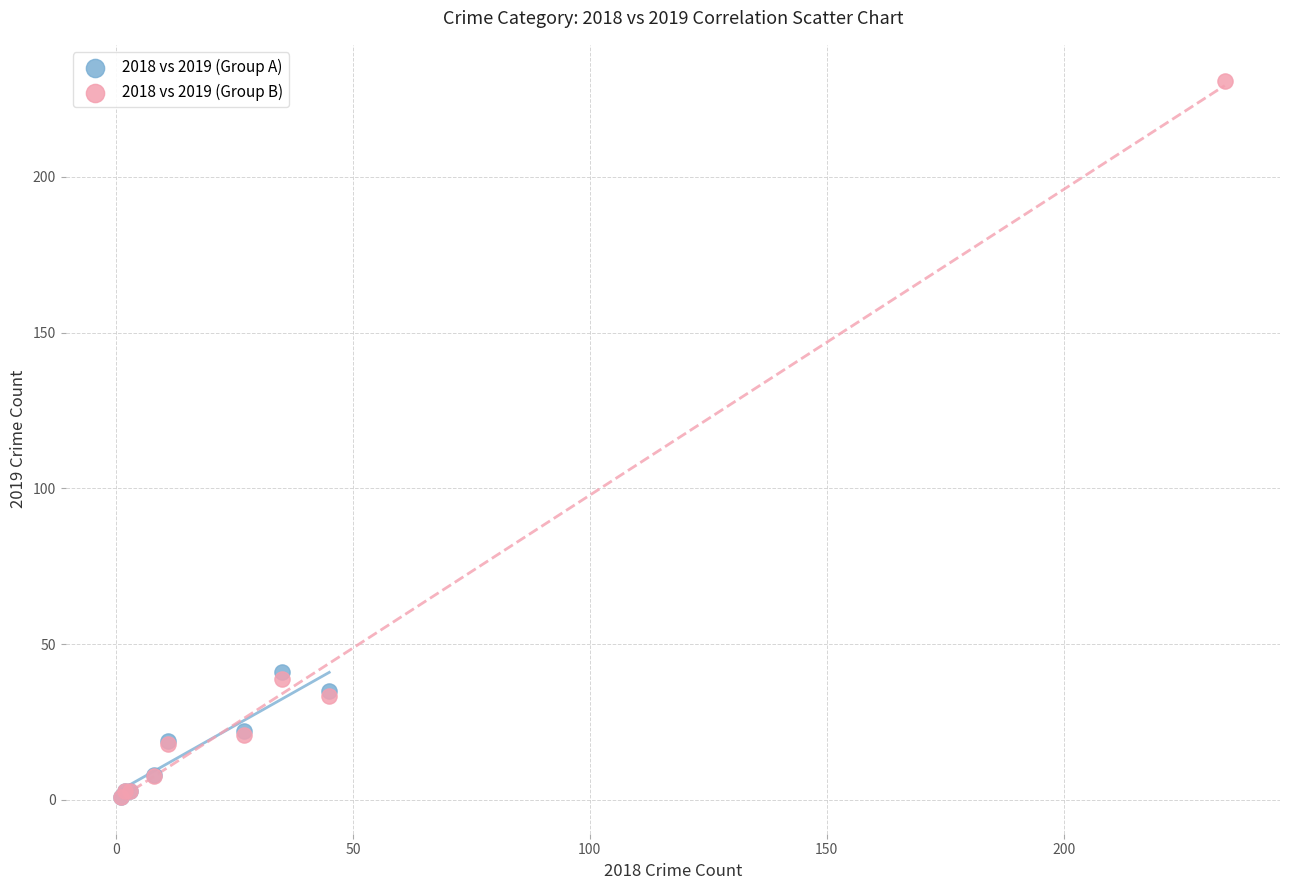

What are all the series names shown in the legend?

2018 vs 2019 (Group A), 2018 vs 2019 (Group B)